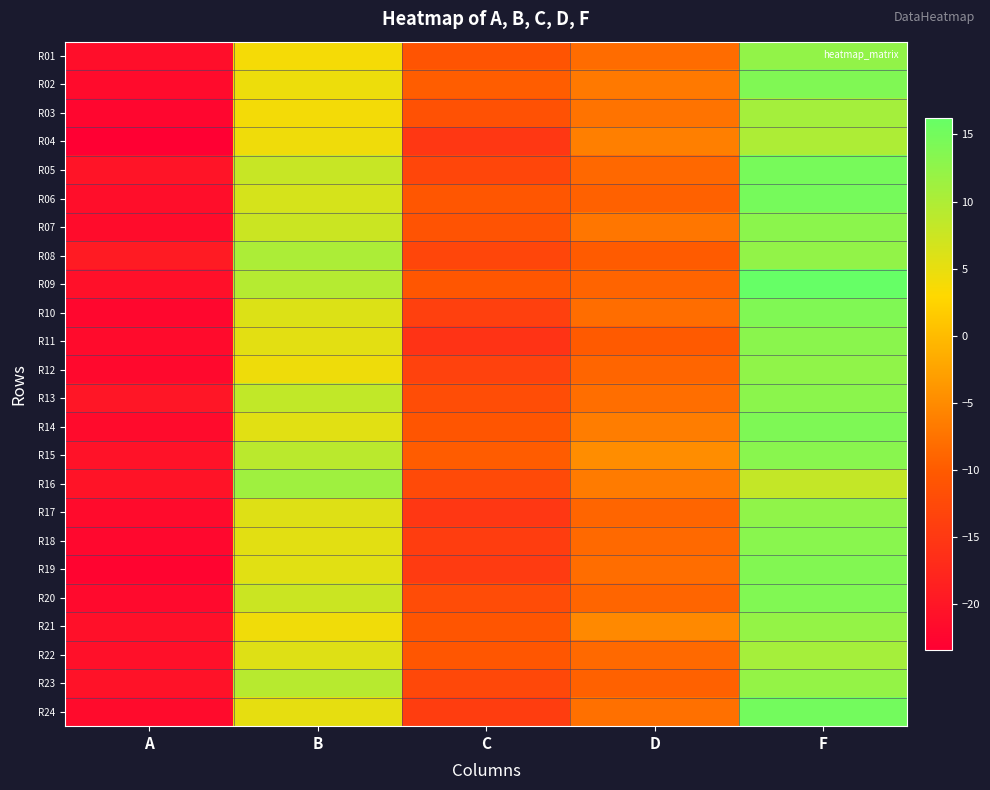

What is the difference between the highest and lowest values at D?

5.3